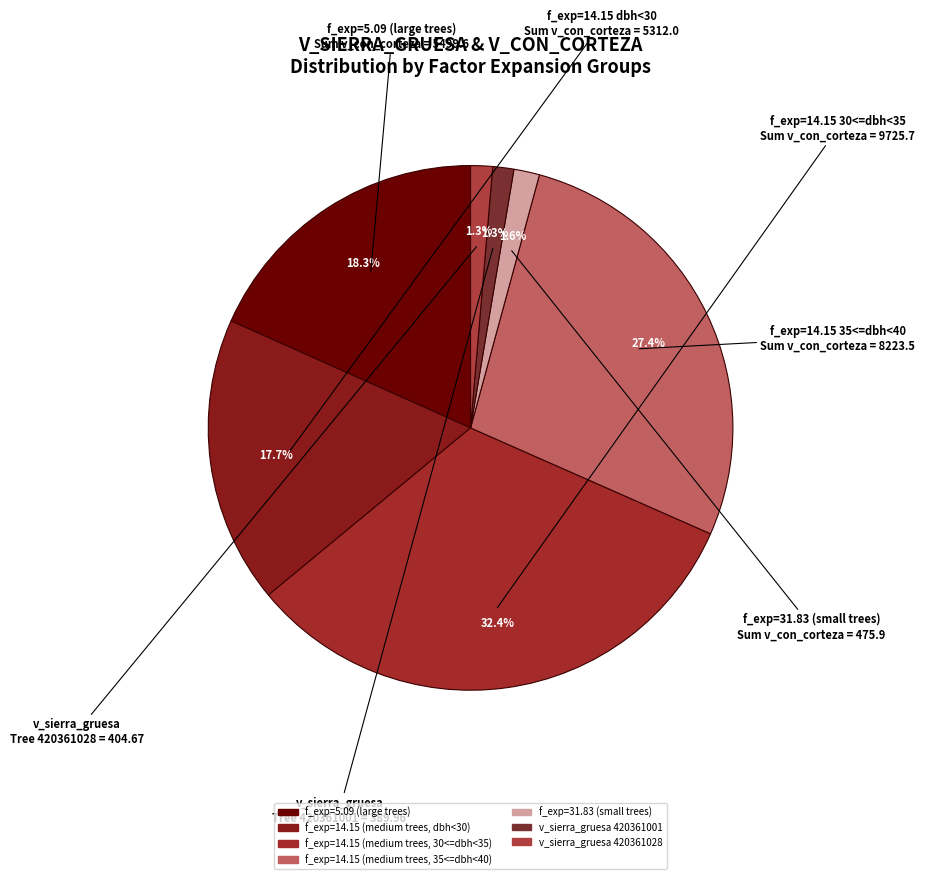

How many segments does this pie chart have?

7